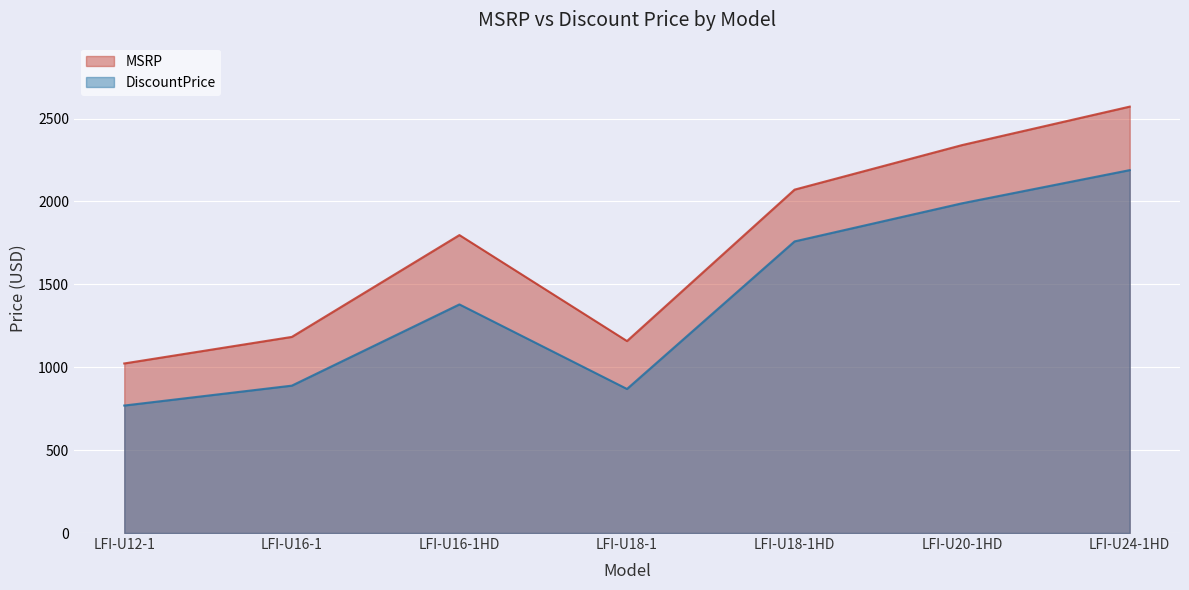

What is the difference between the highest and lowest values at LFI-U24-1HD?

383.0